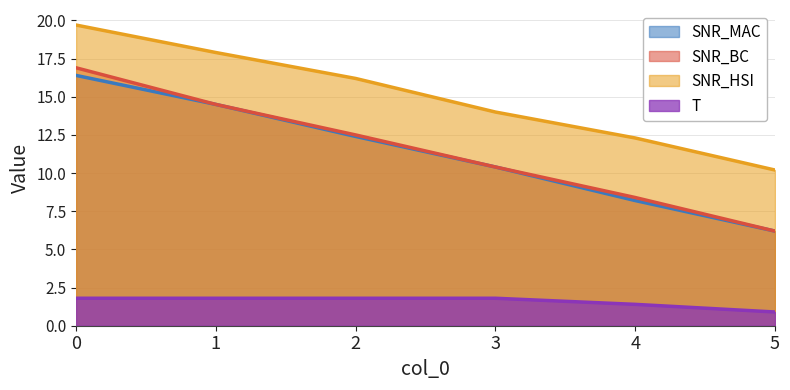

The SNR_BC series shows 7.9 at 1. True or false?

False